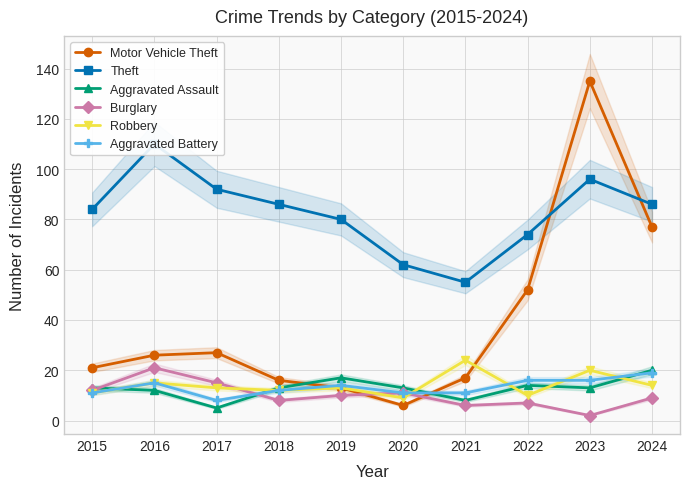

What is the sum of all Burglary values?

101